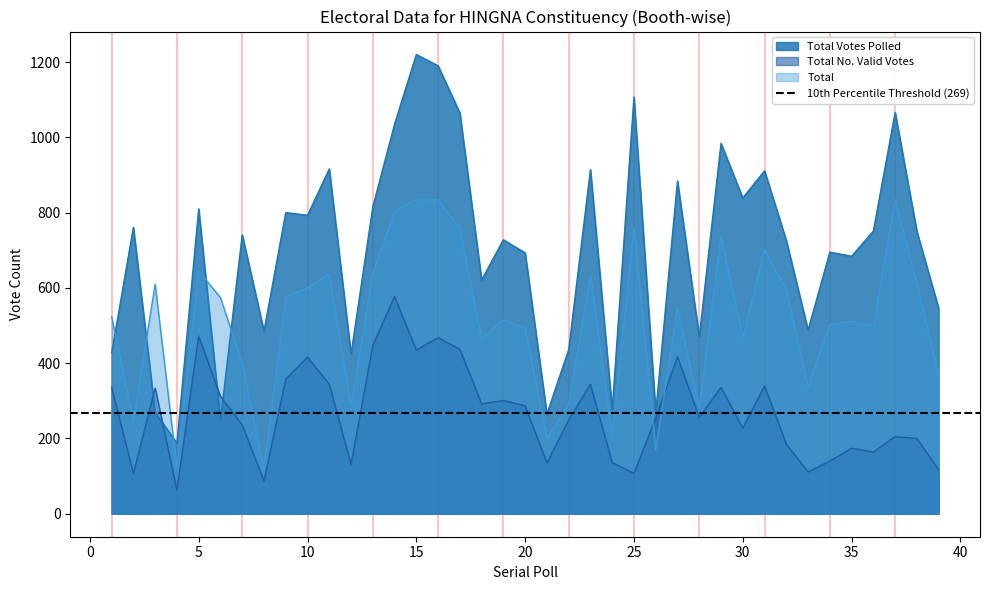

At which label does Total reach its peak?

15